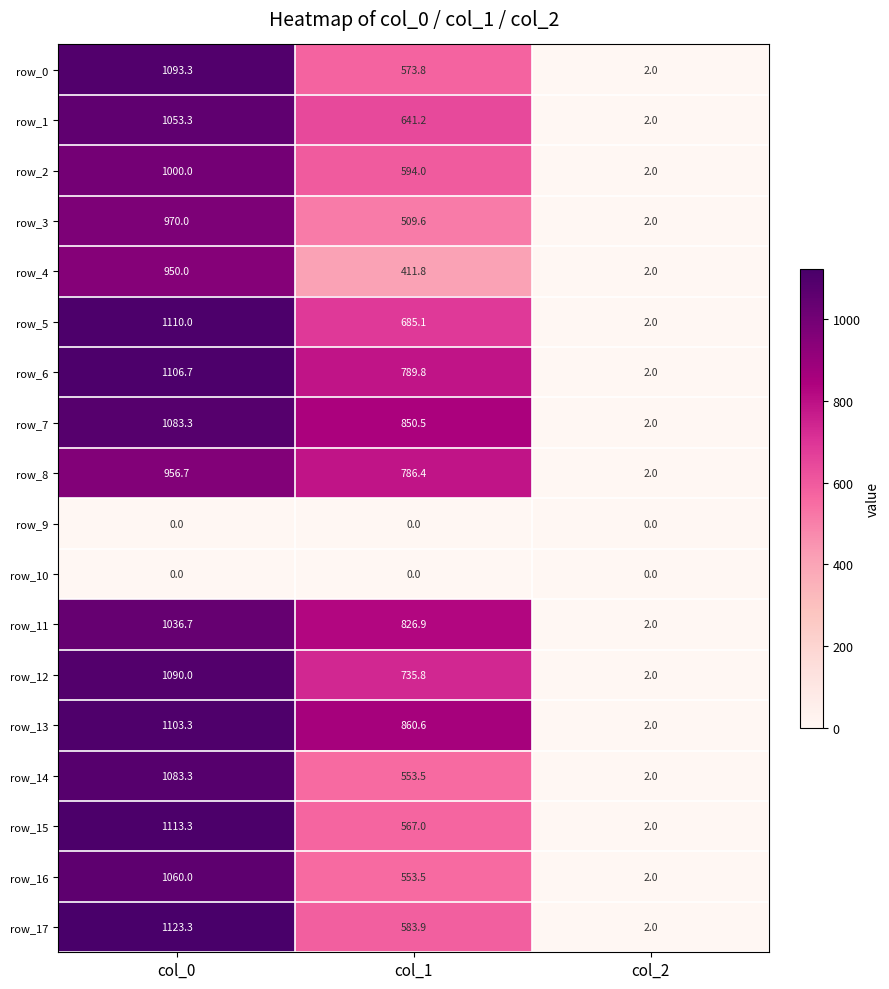

What is the total value across all series at col_2?

32.0